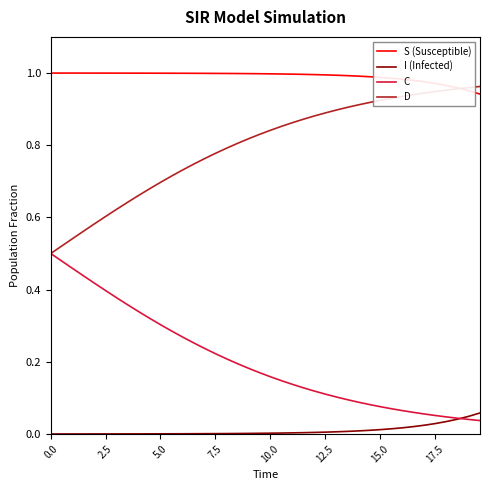

Which series has the largest total across all categories?

S (Susceptible)